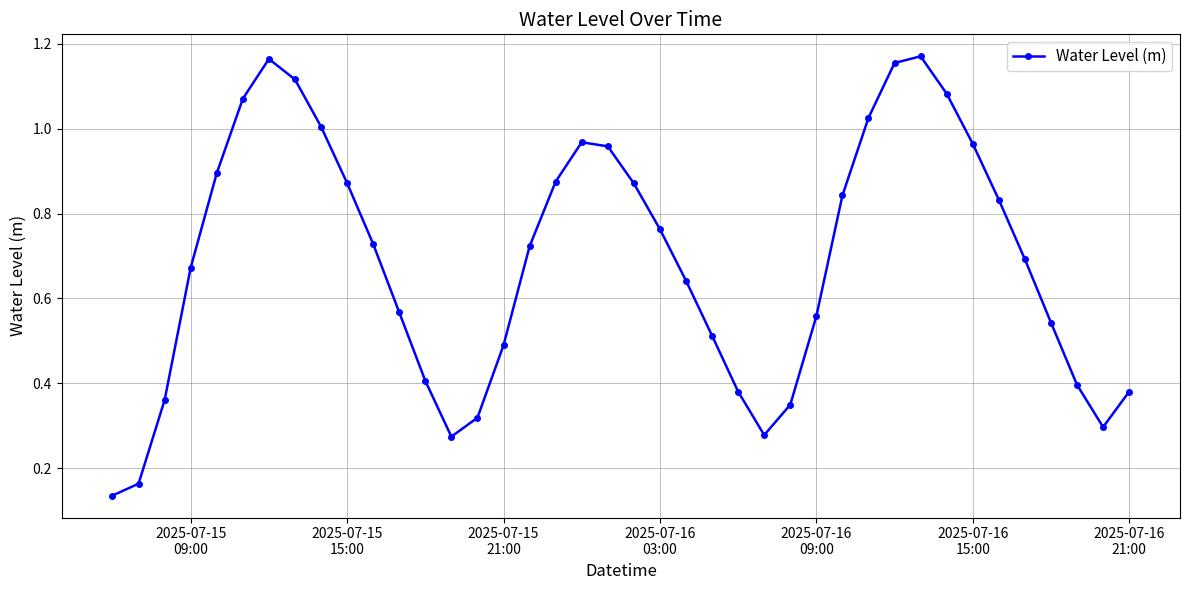

How many points are lower than both their immediate neighbors (excluding endpoints)?

3